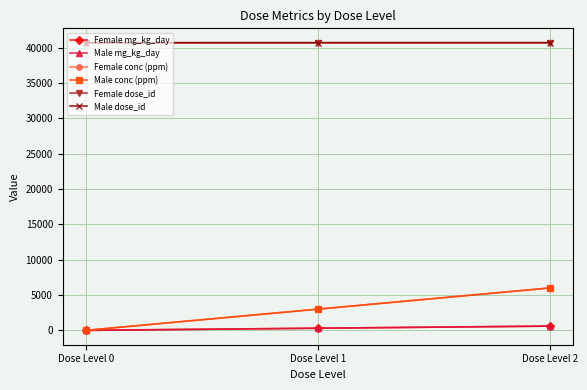

Reading left to right, list all the values displayed in this chart.

Female mg_kg_day: Dose Level 0=0	Dose Level 1=300	Dose Level 2=600
Male mg_kg_day: Dose Level 0=0	Dose Level 1=300	Dose Level 2=600
Female conc (ppm): Dose Level 0=0	Dose Level 1=3000	Dose Level 2=6000
Male conc (ppm): Dose Level 0=0	Dose Level 1=3000	Dose Level 2=6000
Female dose_id: Dose Level 0=40717	Dose Level 1=40718	Dose Level 2=40719
Male dose_id: Dose Level 0=40717	Dose Level 1=40718	Dose Level 2=40719